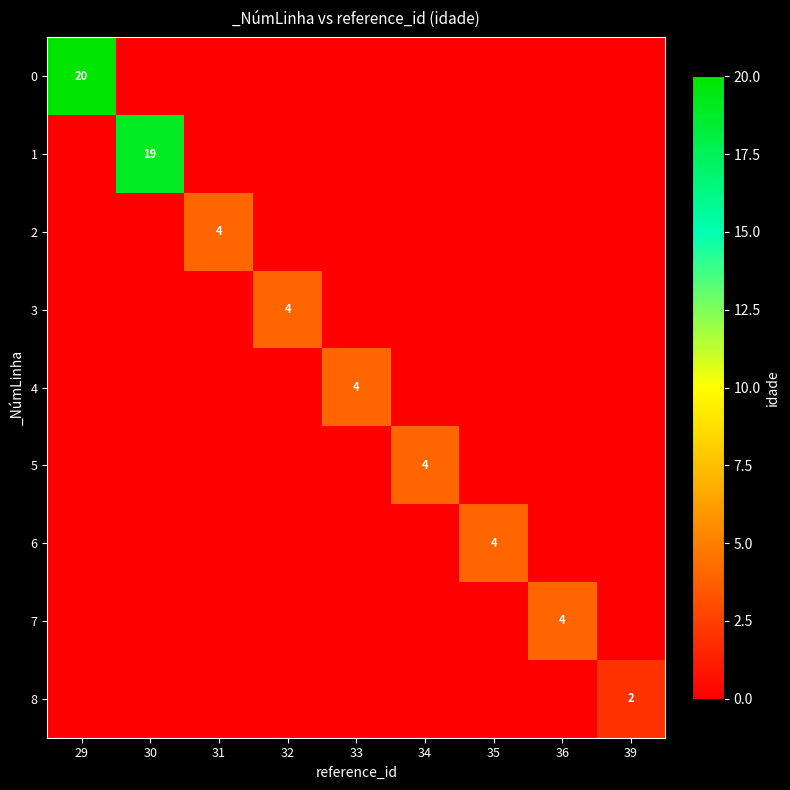

At how many categories does at least one series exceed 13?

2